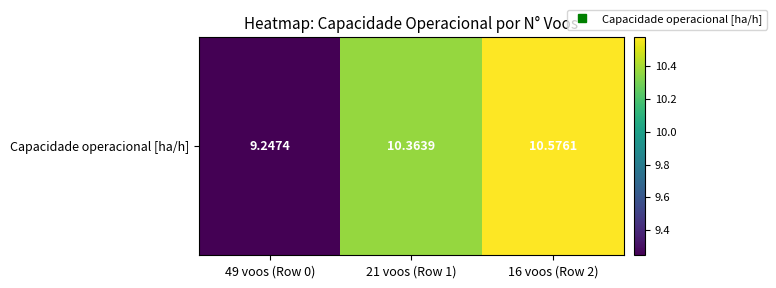

Which label corresponds to the smallest value in the chart?

49 voos (Row 0)